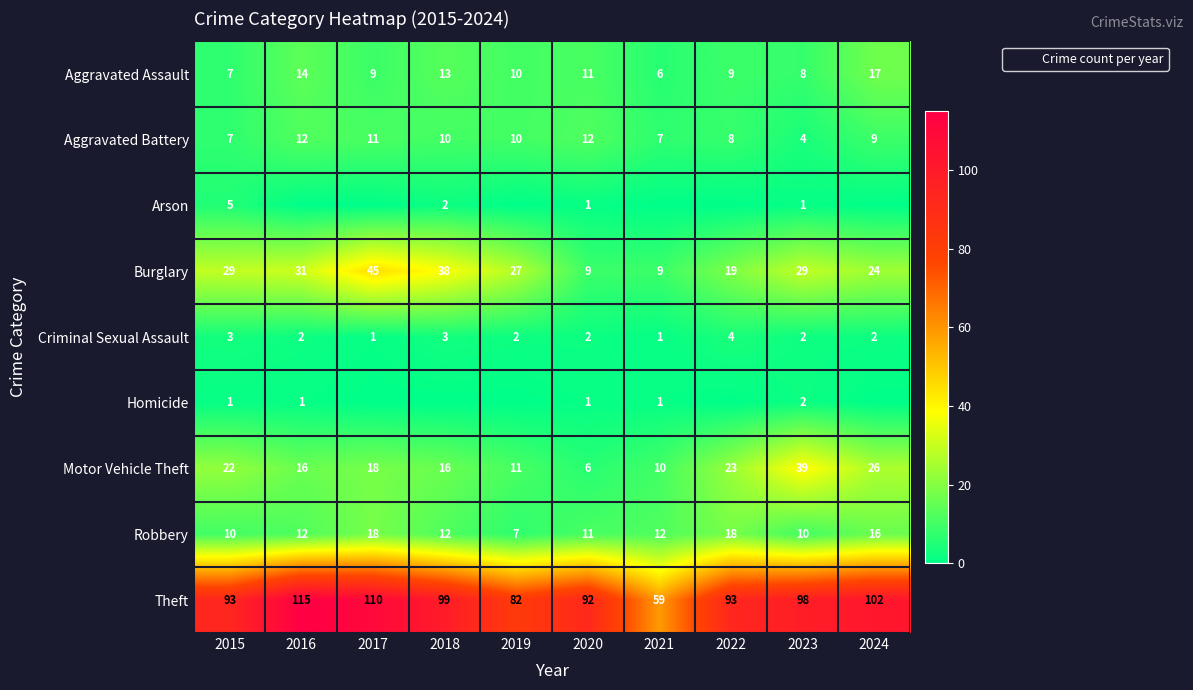

The value of Theft at 2023 is 31. True or false?

False